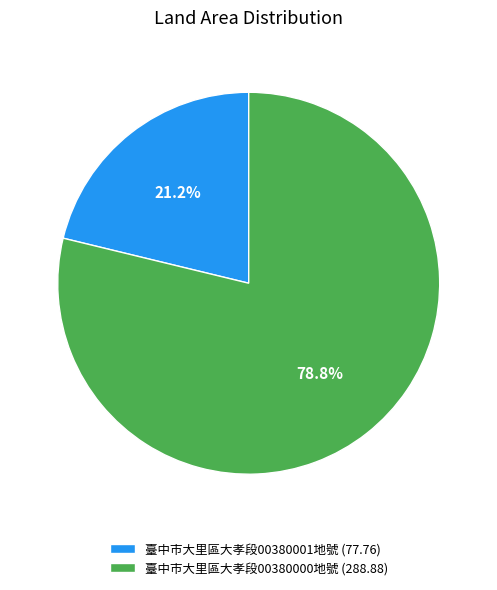

To the nearest percent, what is the difference between the largest and smallest slice percentages?

58%